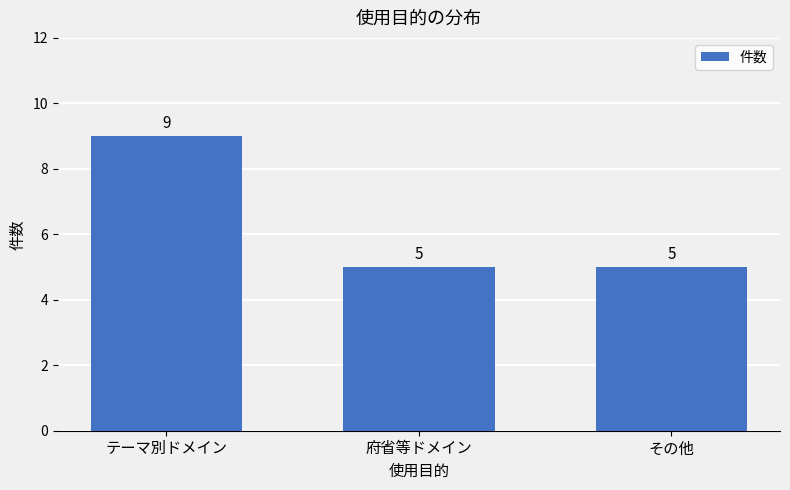

What is the sum of the values at その他 and テーマ別ドメイン?

14